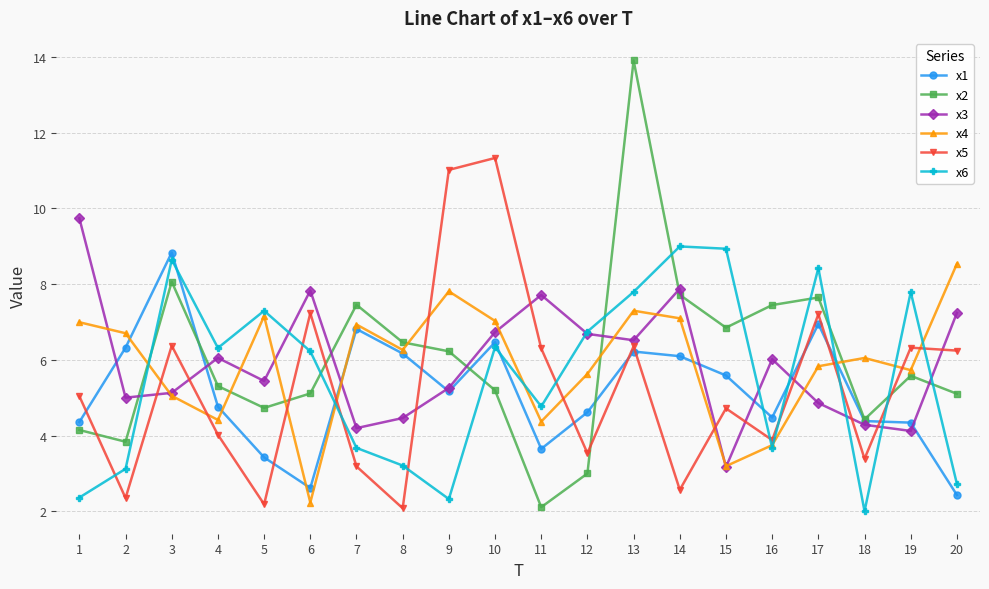

How many interior local peaks does the x2 series have?

5